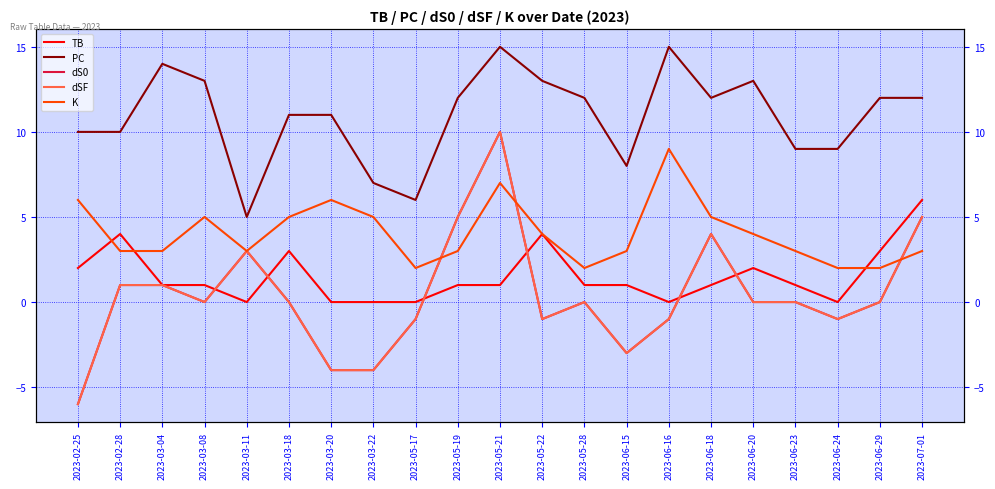

What is the approximate value of K at 2023-03-20?

6